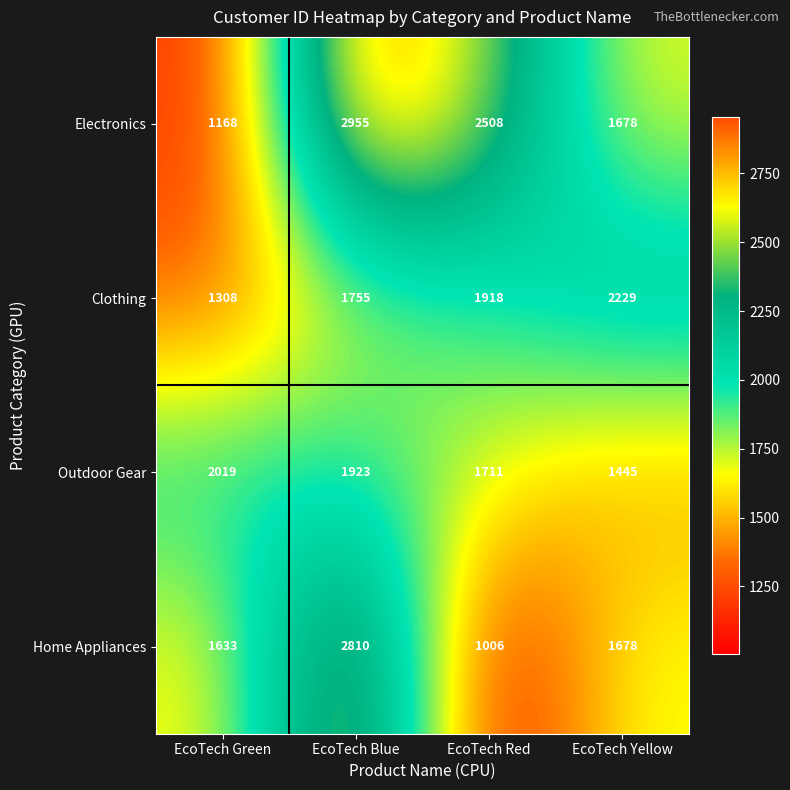

What is the minimum value for Clothing?

1308